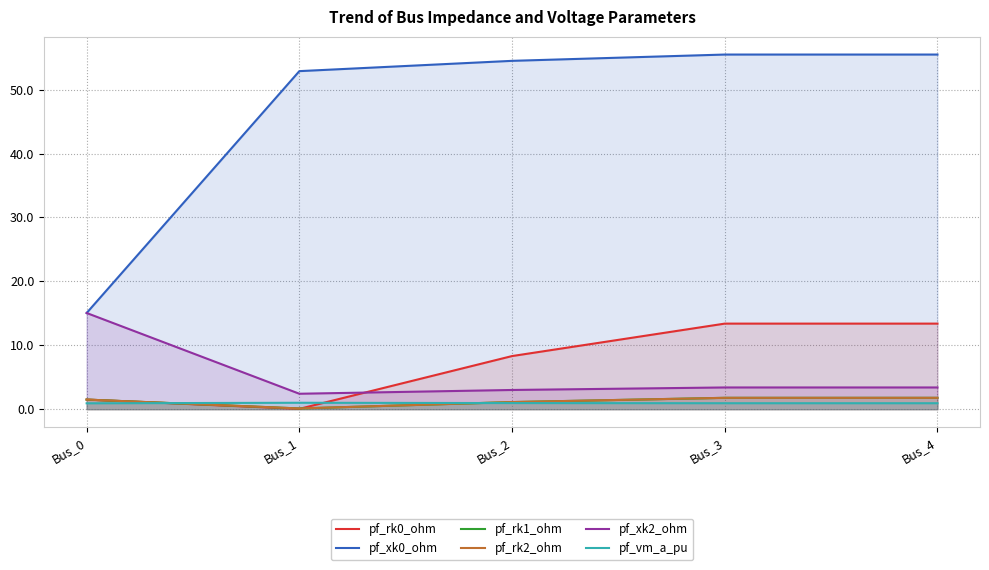

Where do pf_rk0_ohm and pf_rk1_ohm first cross each other?

Bus_0 and Bus_1